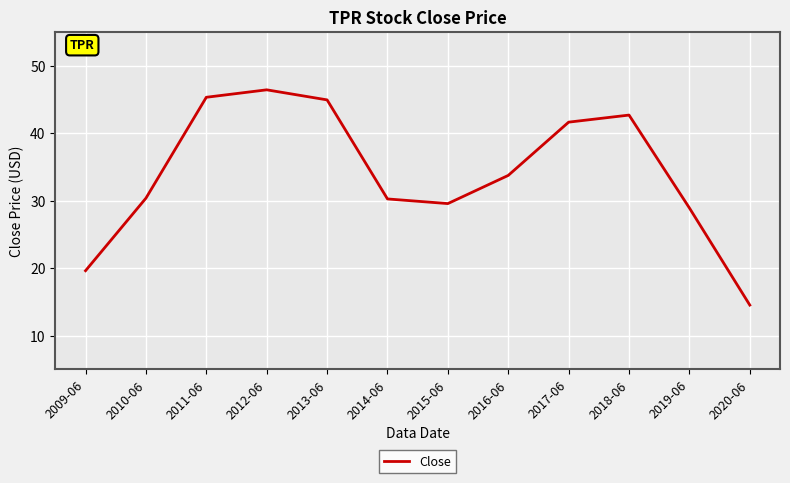

What is the sum of all values?

407.9